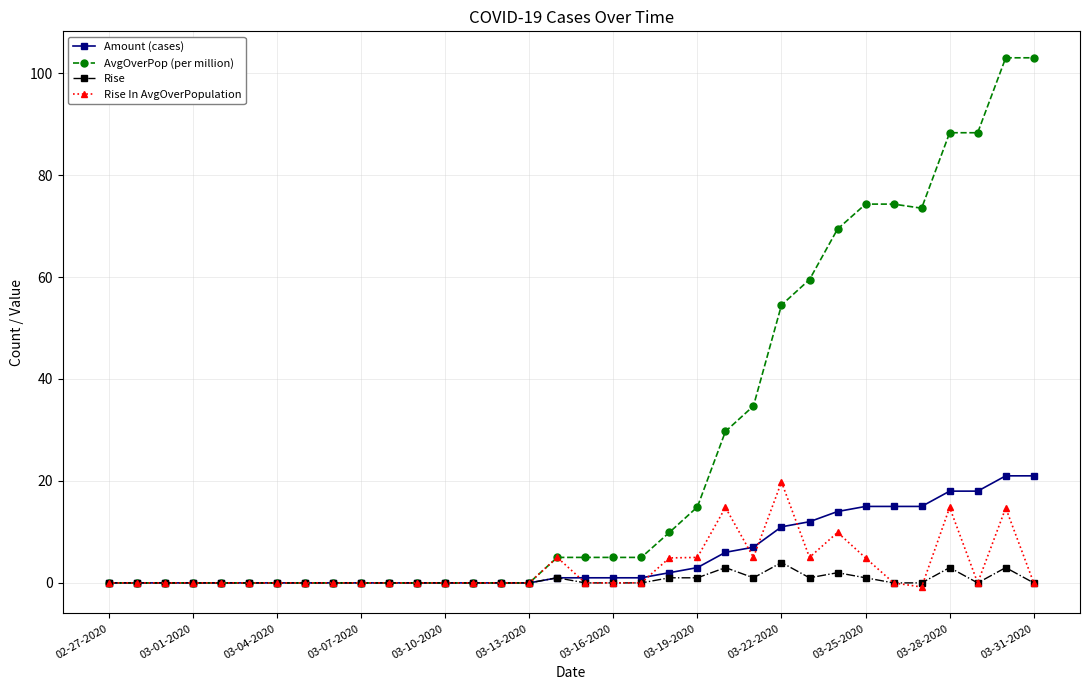

What is the sum of all AvgOverPop (per million) values?

897.3